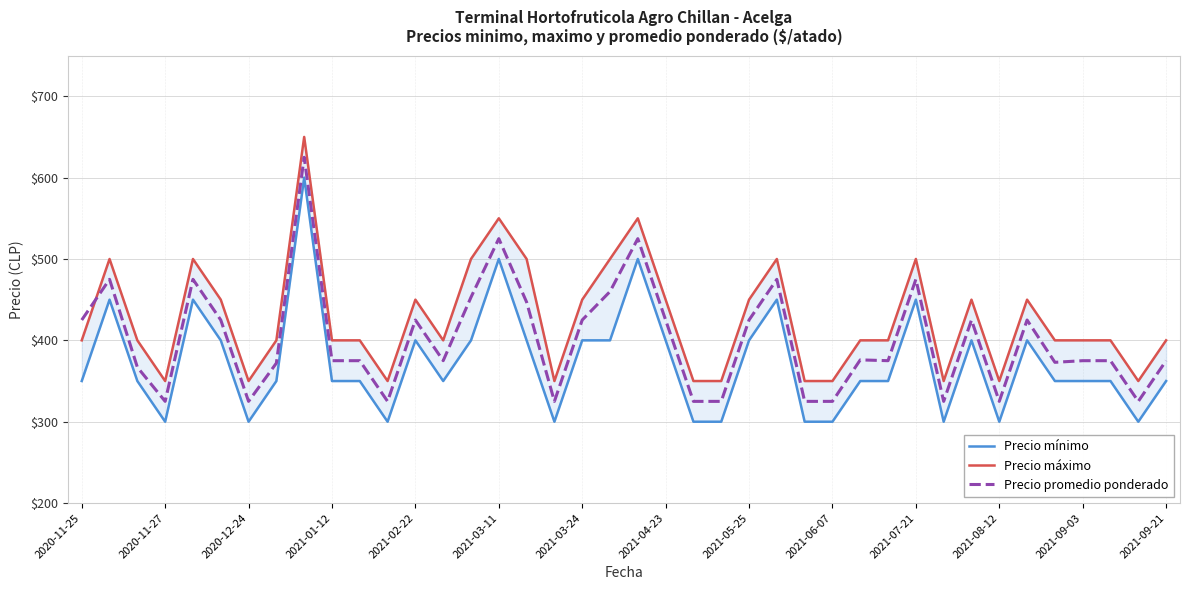

True or false: Precio promedio ponderado has more than 1 interior local peaks.

True